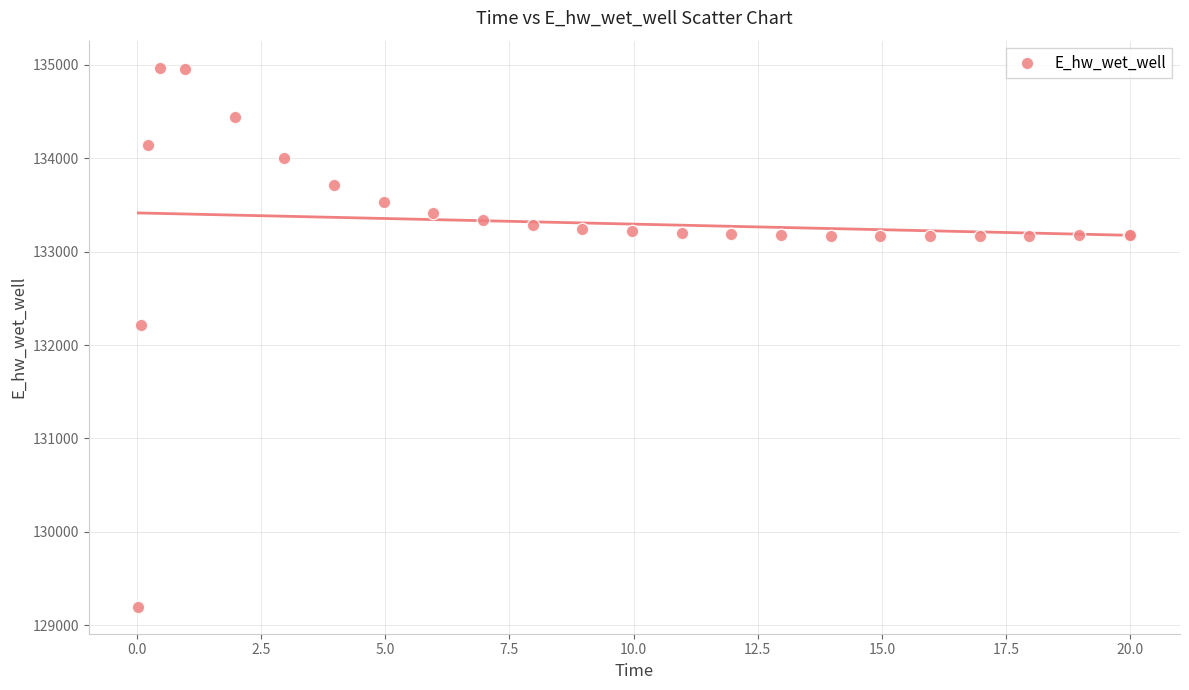

What Y value in the scatter plot is closest to 132083?

132210.2